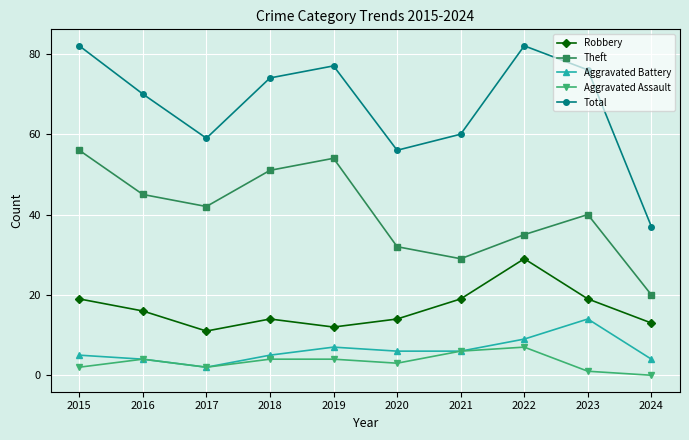

True or false: Aggravated Assault and Total cross at least once.

False